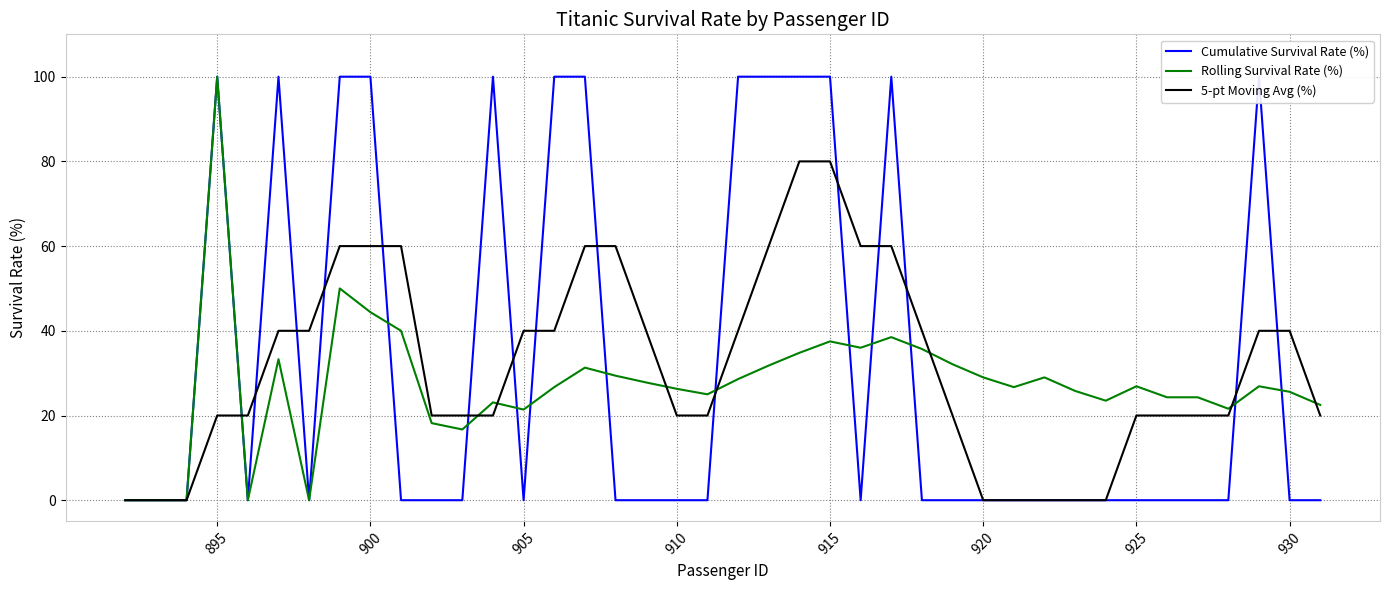

How many values in the 5-pt Moving Avg (%) series exceed 20?

19